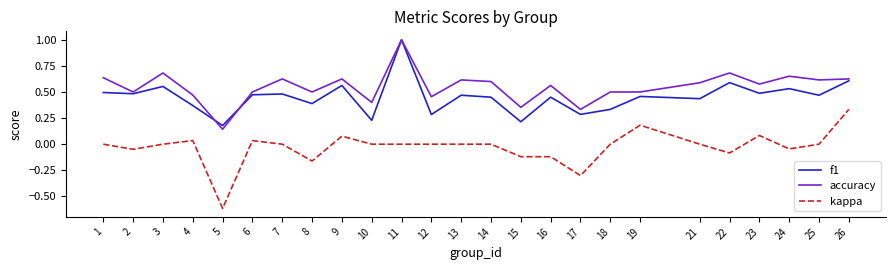

Between 7 and 15, which series saw the biggest shift?

accuracy